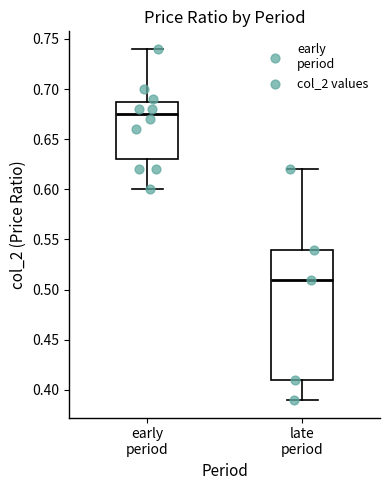

Reading left to right, read every box against the y-axis: the position of its median line, the range the box covers, and the ends of its whiskers. The values are not printed on the chart, so give them approximately, as read against the axis.

early period: median 0.675, box 0.630 to 0.690, whiskers 0.600 to 0.740
late period: median 0.510, box 0.410 to 0.540, whiskers 0.390 to 0.620